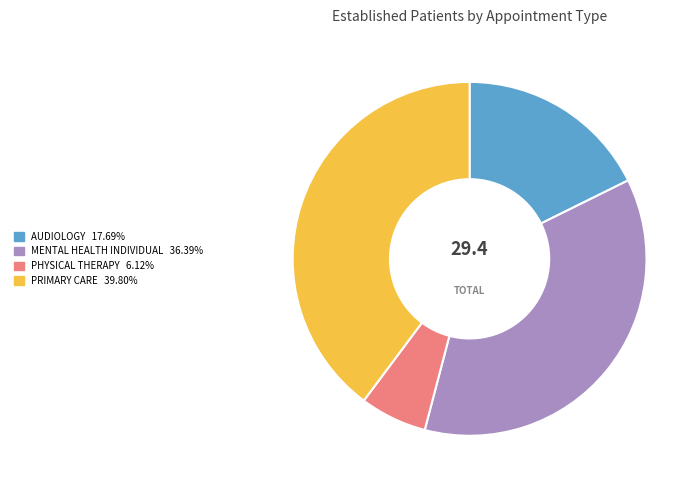

How many slices are in this pie chart?

4